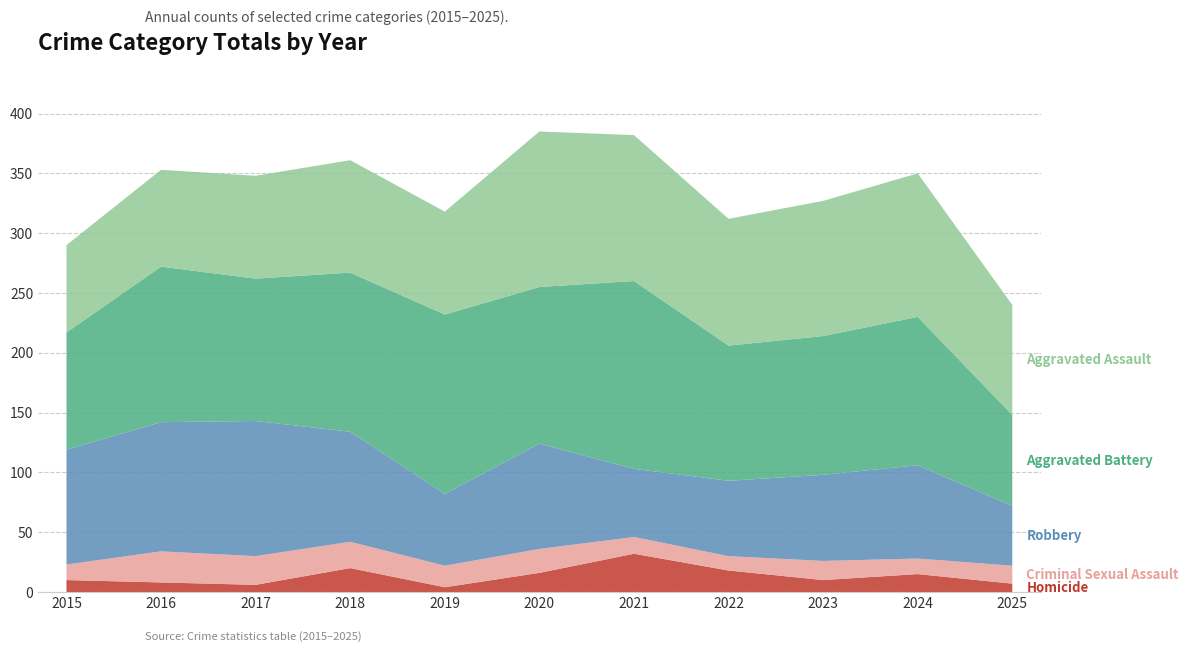

Reading left to right, what are all the values shown in this chart?

Homicide: 2015=10	2016=8	2017=6	2018=20	2019=4	2020=16	2021=32	2022=18	2023=10	2024=15	2025=7
Criminal Sexual Assault: 2015=13	2016=26	2017=24	2018=22	2019=18	2020=20	2021=14	2022=12	2023=16	2024=13	2025=15
Robbery: 2015=96	2016=108	2017=113	2018=92	2019=60	2020=88	2021=57	2022=63	2023=72	2024=78	2025=50
Aggravated Battery: 2015=98	2016=130	2017=119	2018=133	2019=150	2020=131	2021=157	2022=113	2023=116	2024=124	2025=76
Aggravated Assault: 2015=73	2016=81	2017=86	2018=94	2019=86	2020=130	2021=122	2022=106	2023=113	2024=120	2025=92